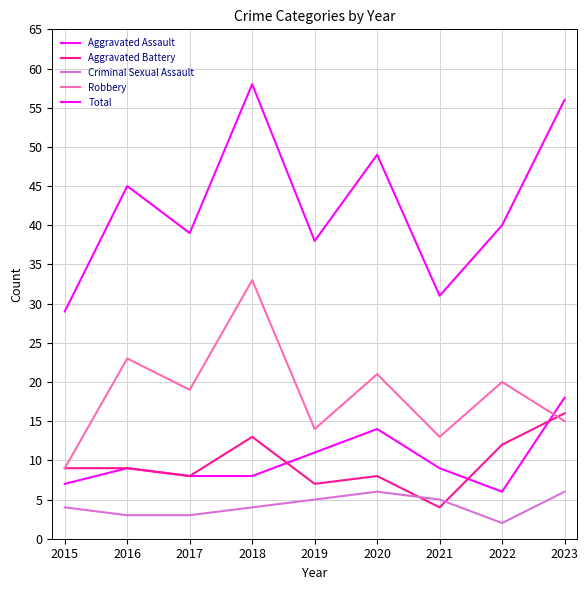

Where is Aggravated Battery nearest to the value 10?

2015